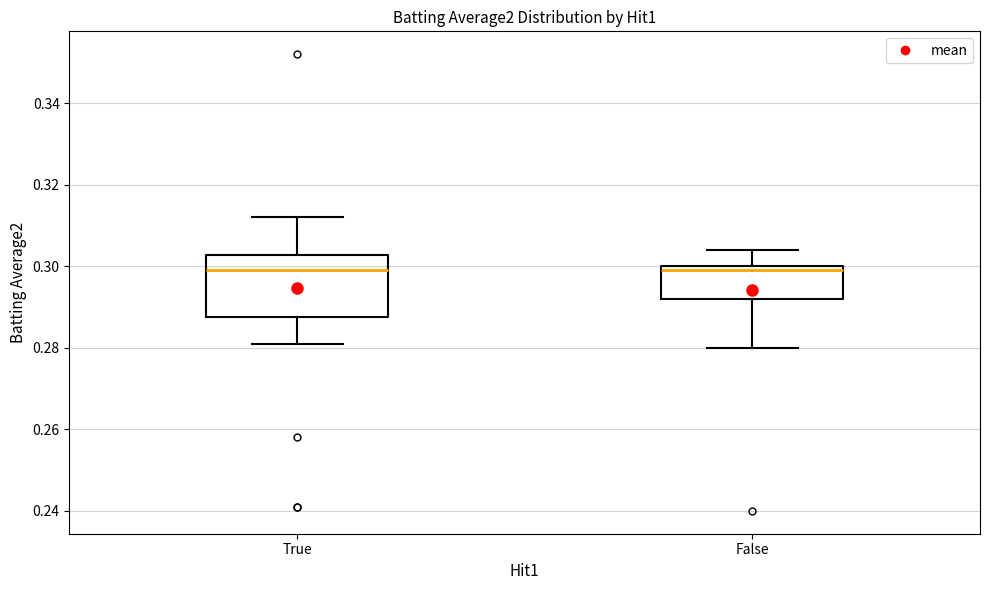

Reading left to right, read every box against the y-axis: the position of its median line, the range the box covers, and the ends of its whiskers. The values are not printed on the chart, so give them approximately, as read against the axis.

True: median 0.300, box 0.288 to 0.302, whiskers 0.282 to 0.312
False: median 0.300 (just below the box's upper edge), box 0.292 to 0.300, whiskers 0.280 to 0.304